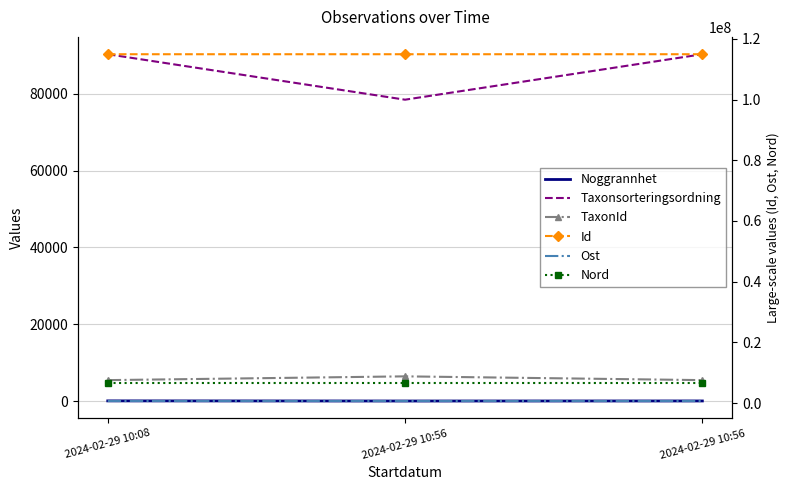

Count the number of data series in this chart.

6